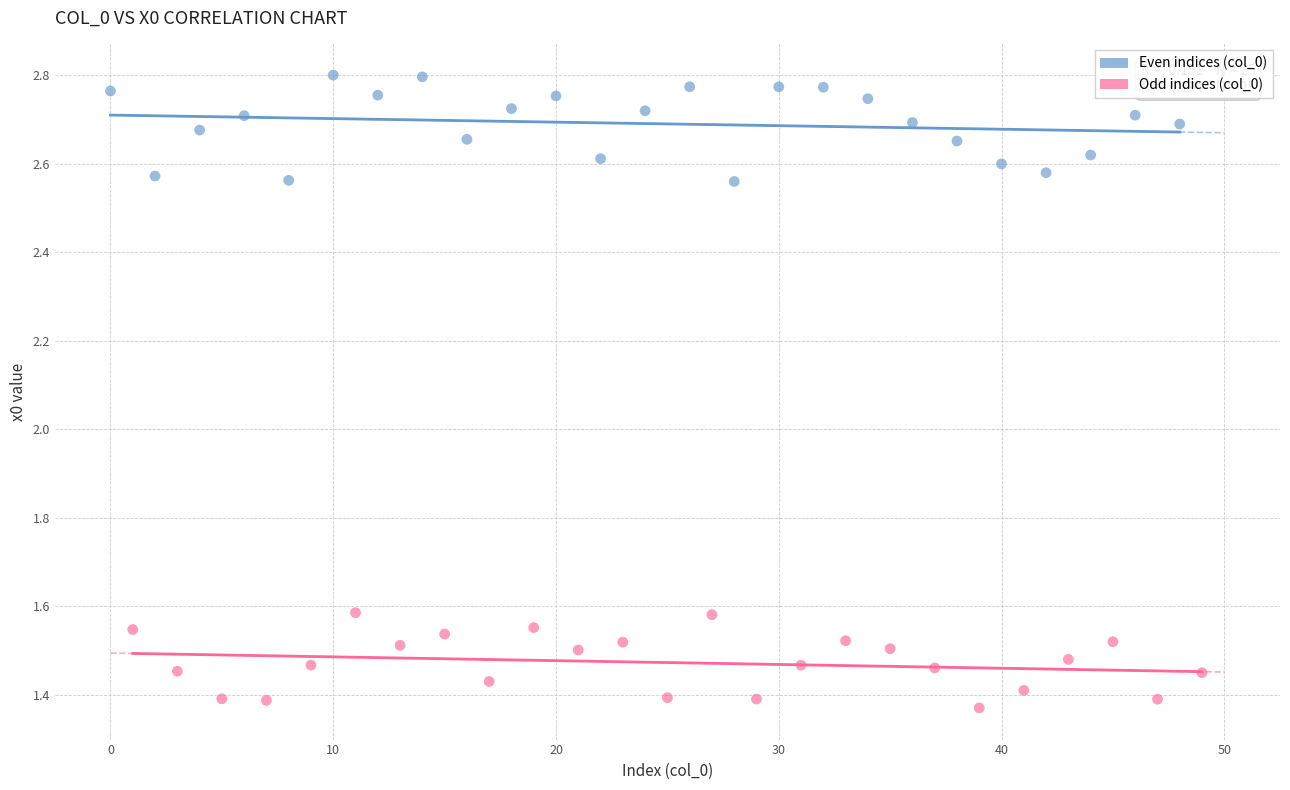

What are all the series names shown in the legend?

Even indices (col_0), Odd indices (col_0)